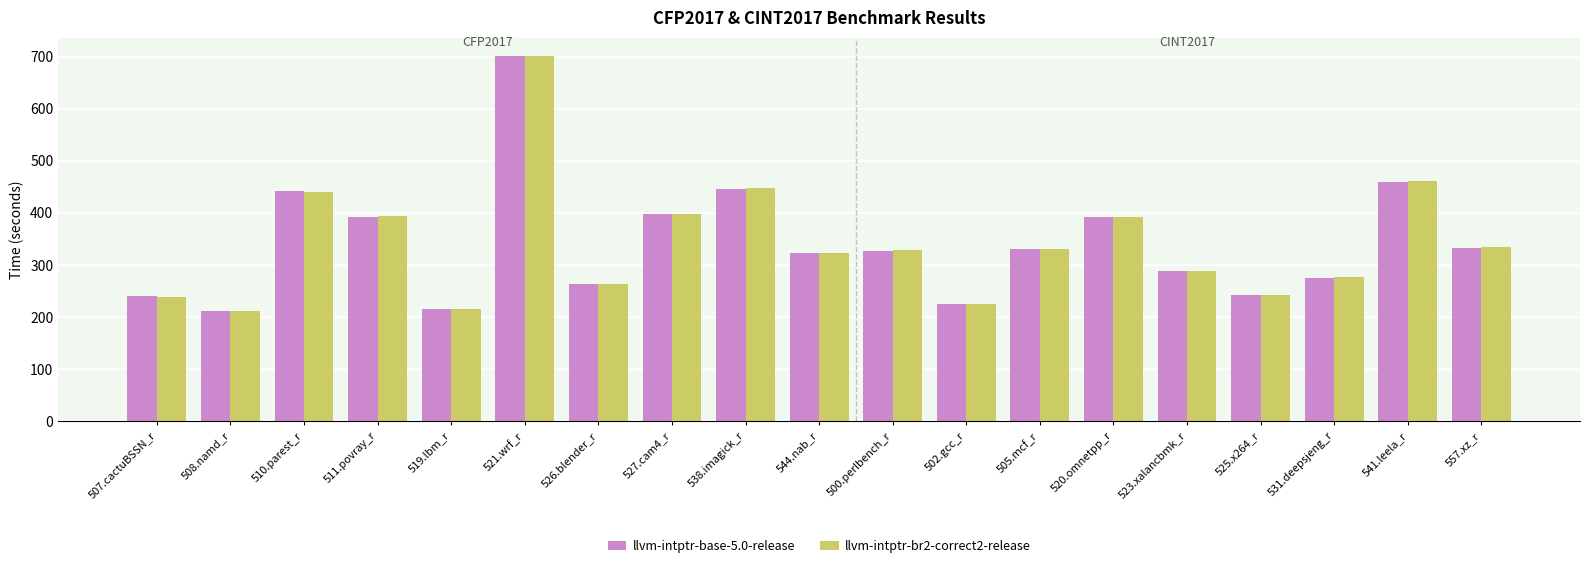

What is the total value across all series at 511.povray_r?

786.3